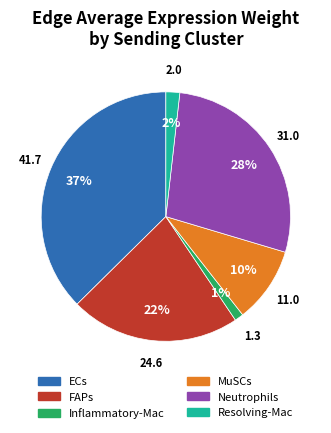

Is it true that MuSCs is 10% of the pie?

True